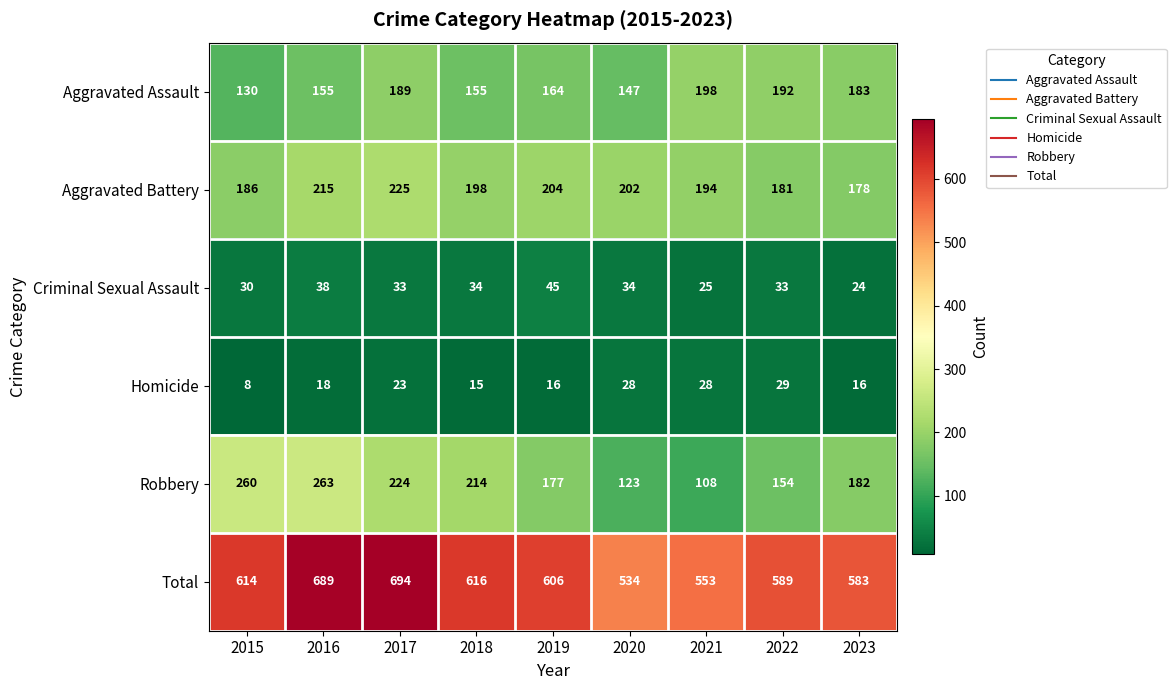

What is the difference between the maximum and minimum values in the Criminal Sexual Assault series?

21